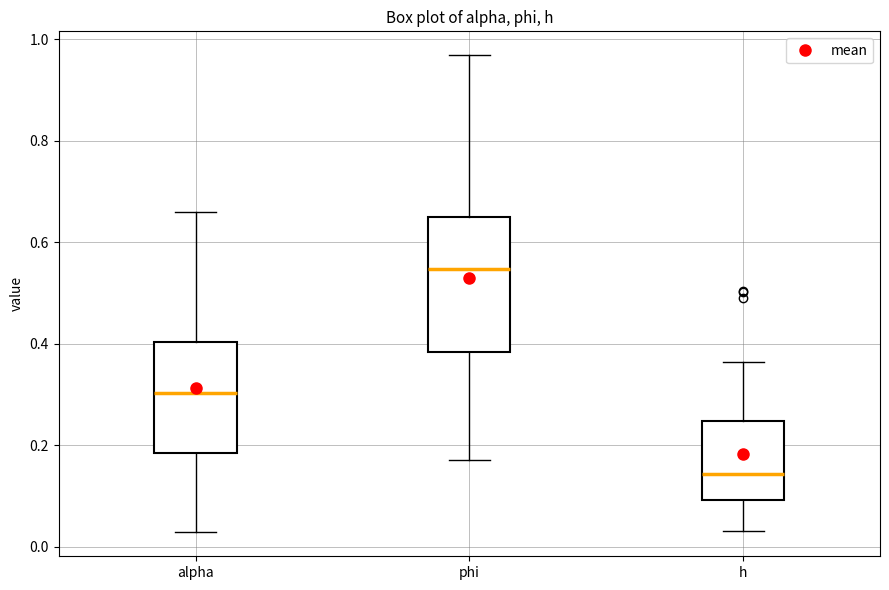

Reading left to right, read every box against the y-axis: the position of its median line, the range the box covers, and the ends of its whiskers. The values are not printed on the chart, so give them approximately, as read against the axis.

alpha: median 0.30, box 0.18 to 0.40, whiskers 0.02 to 0.66
phi: median 0.54, box 0.38 to 0.66, whiskers 0.18 to 0.96
h: median 0.14, box 0.10 to 0.24, whiskers 0.04 to 0.36